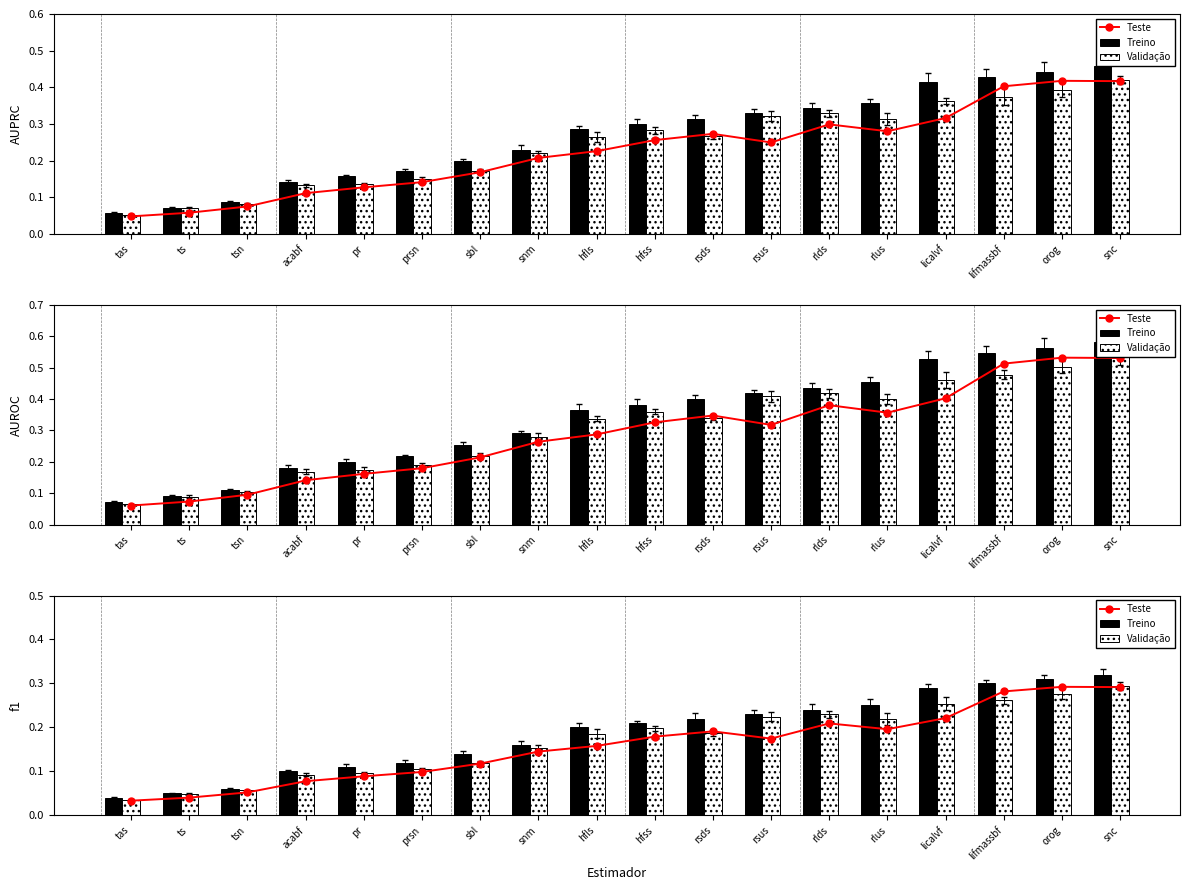

At which label is Treino closest to 0?

tas